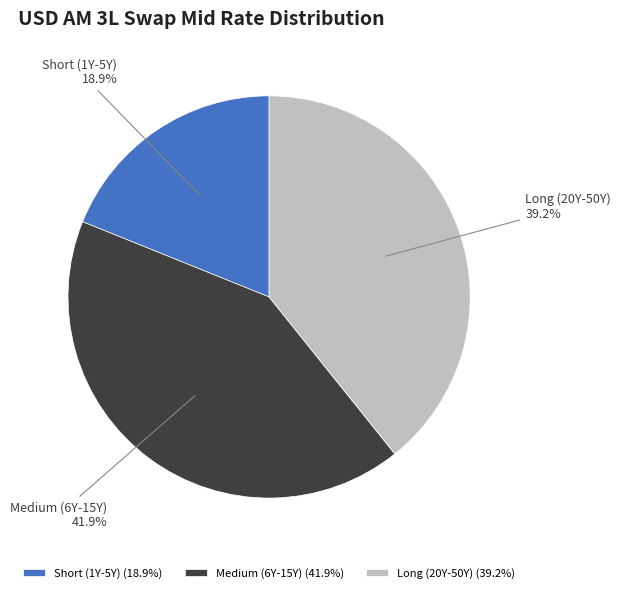

Is the sum of Medium (6Y-15Y) and Short (1Y-5Y) greater than half?

Yes